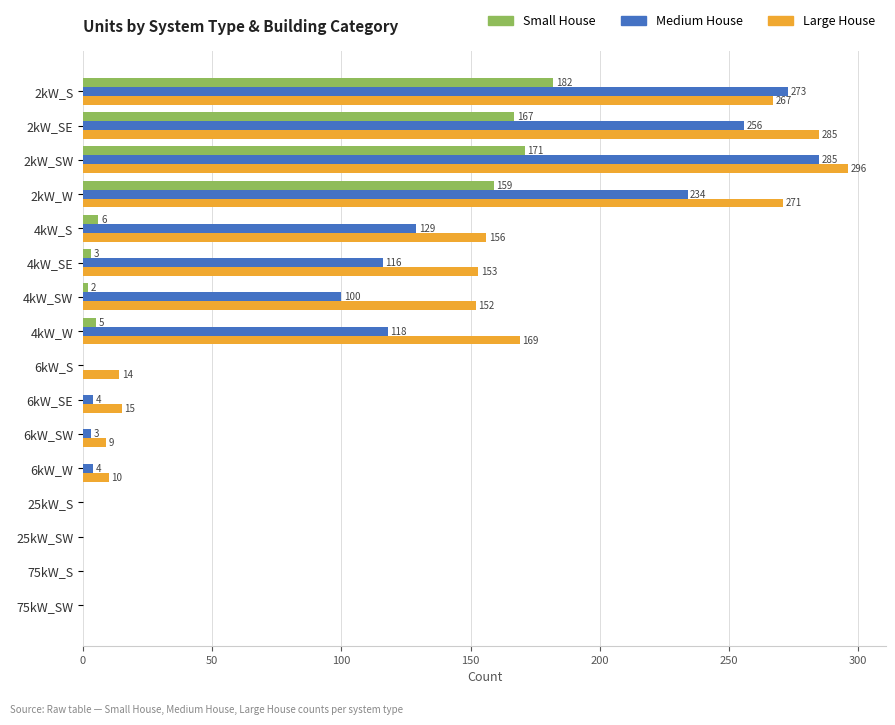

What is the maximum value for Small House?

182